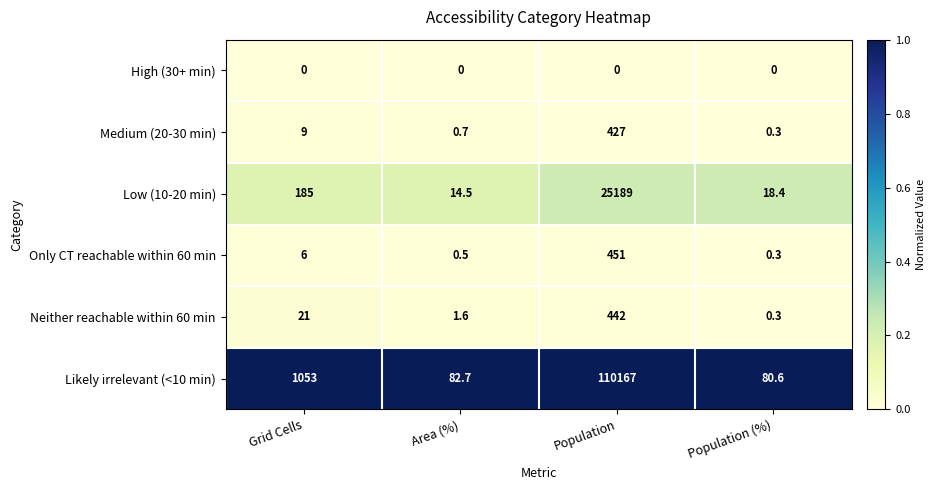

Which series has the largest range (max minus min)?

Likely irrelevant (<10 min)